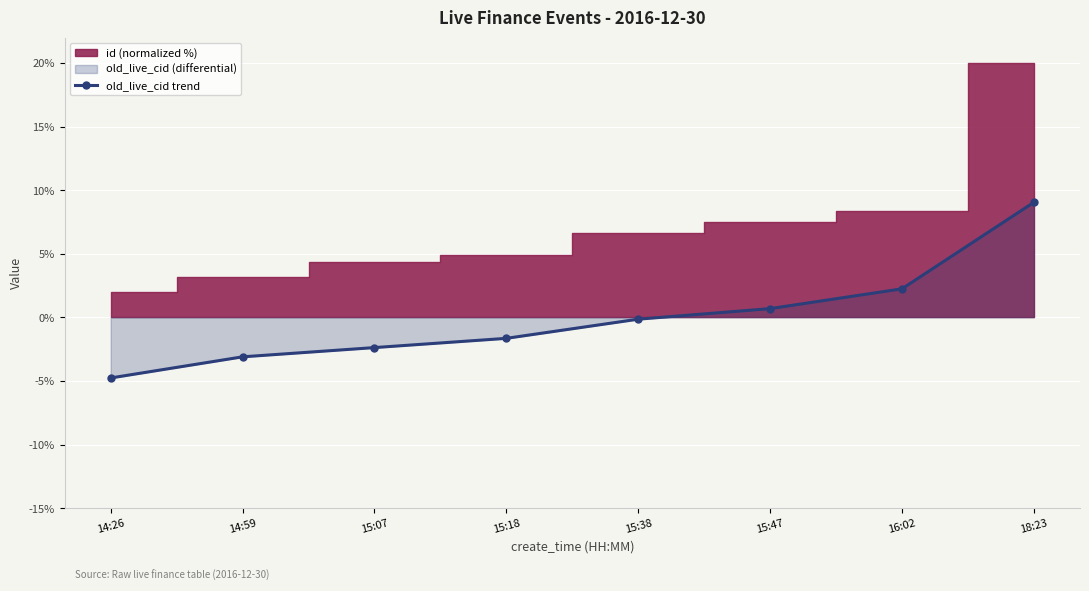

Rank the categories by value from lowest to highest.

14:26, 14:59, 15:07, 15:18, 15:38, 15:47, 16:02, 18:23